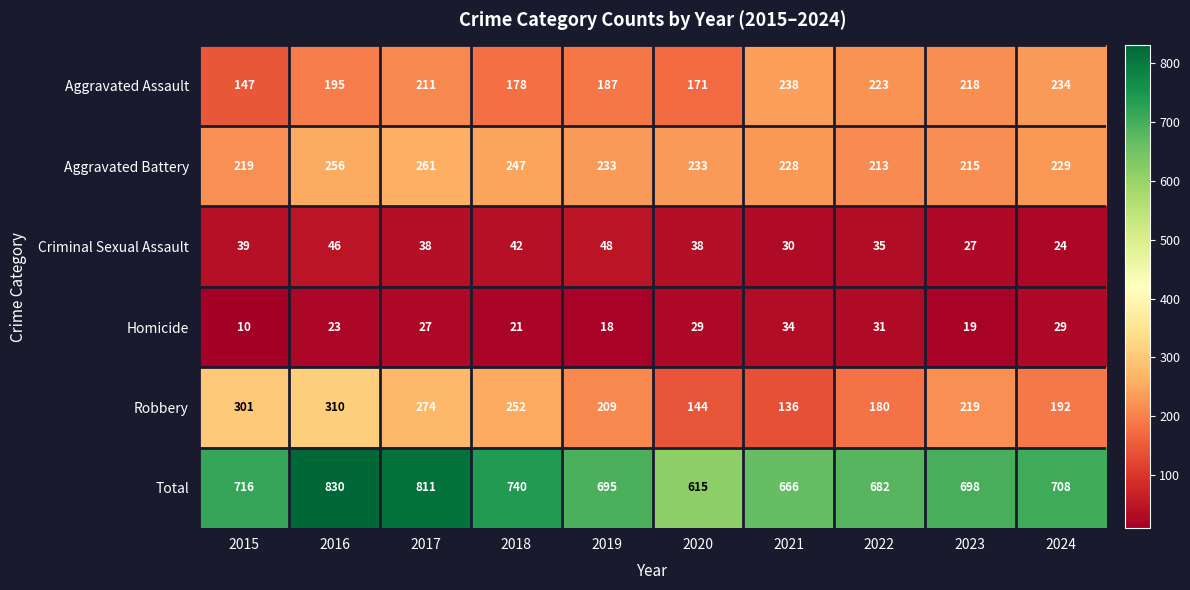

Between 2018 and 2020, which series saw the biggest shift?

Total